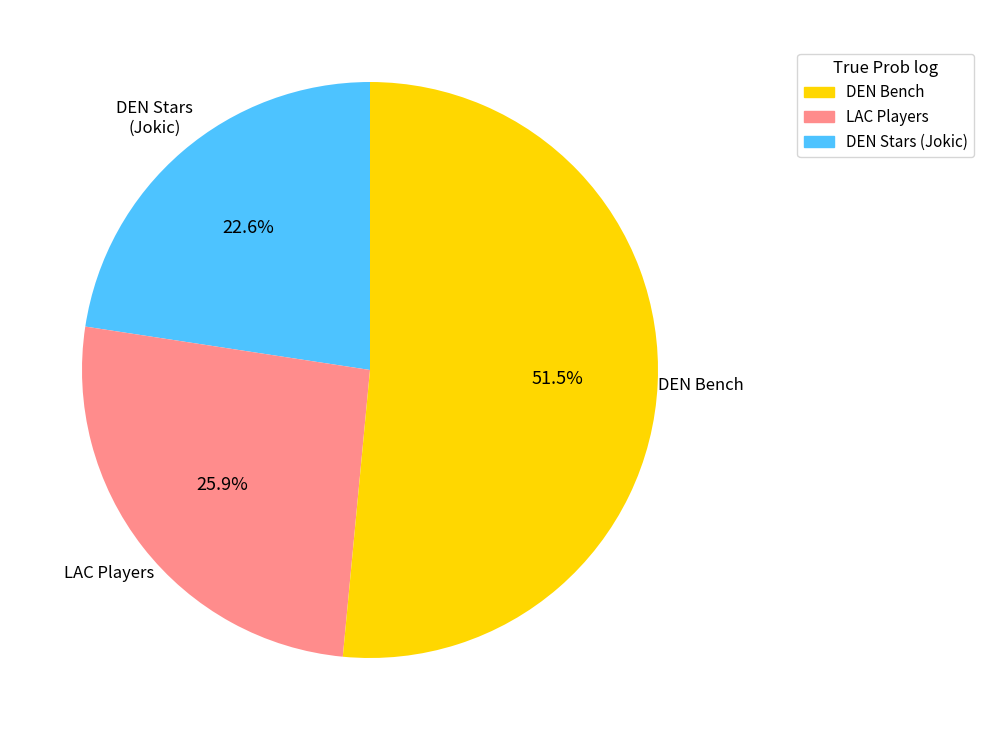

Rank the categories by value from highest to lowest.

DEN Bench, LAC Players, DEN Stars (Jokic)